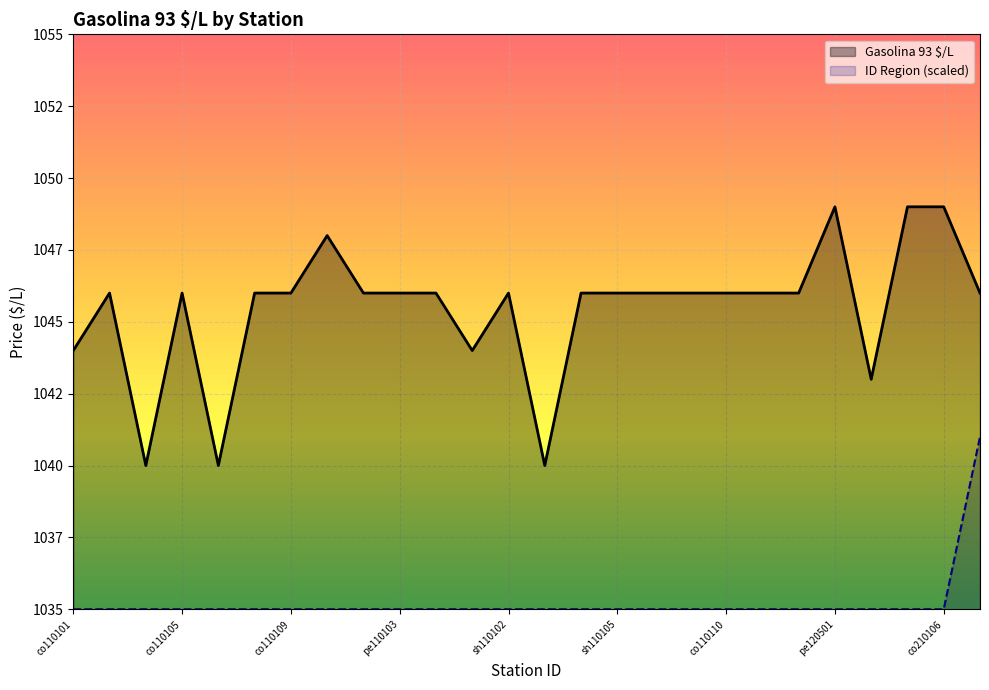

What is the greatest value displayed?

1049